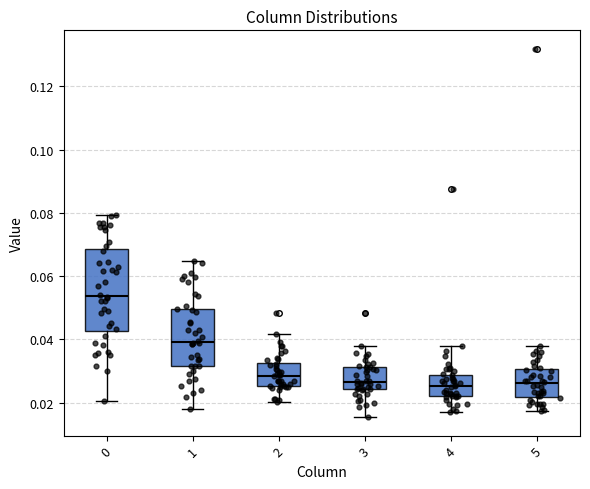

Reading left to right, transcribe this box plot: for each box, give where its median line is, the range the box spans, and where its two whiskers end, as read against the y-axis. The values are not printed on the chart, so give them approximately, as read against the axis.

0: median 0.054, box 0.042 to 0.068, whiskers 0.020 to 0.080
1: median 0.040, box 0.032 to 0.050, whiskers 0.018 to 0.064
2: median 0.028, box 0.026 to 0.032, whiskers 0.020 to 0.042
3: median 0.026, box 0.024 to 0.032, whiskers 0.016 to 0.038
4: median 0.026, box 0.022 to 0.028, whiskers 0.018 to 0.038
5: median 0.026, box 0.022 to 0.030, whiskers 0.018 to 0.038